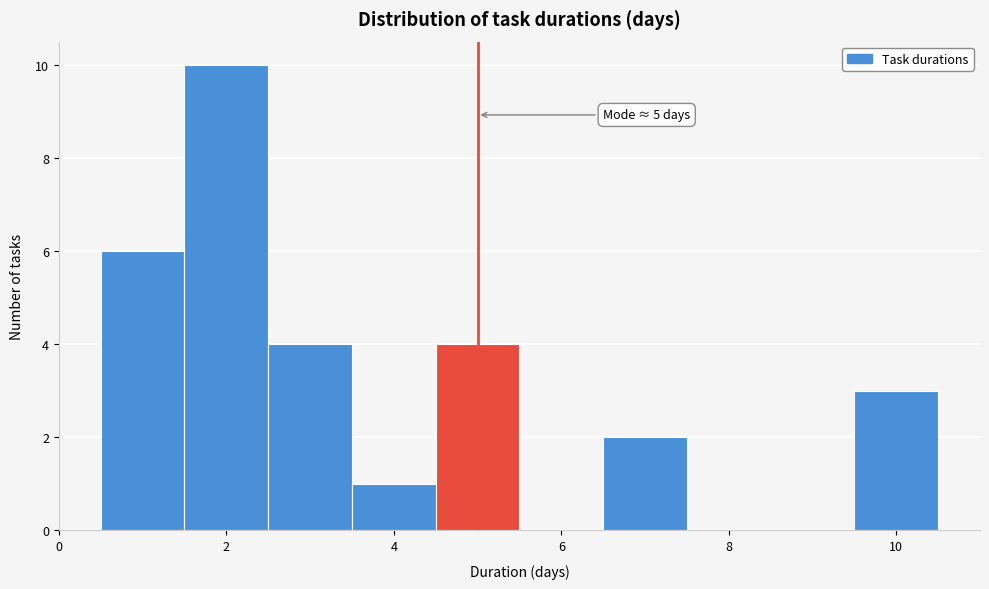

Which range on the x-axis has the tallest bar?

1.5 to 2.5